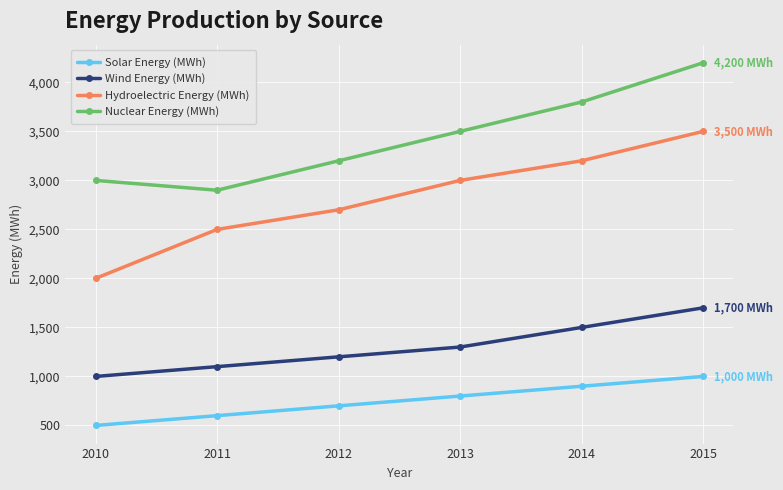

What is the minimum value for Solar Energy (MWh)?

500